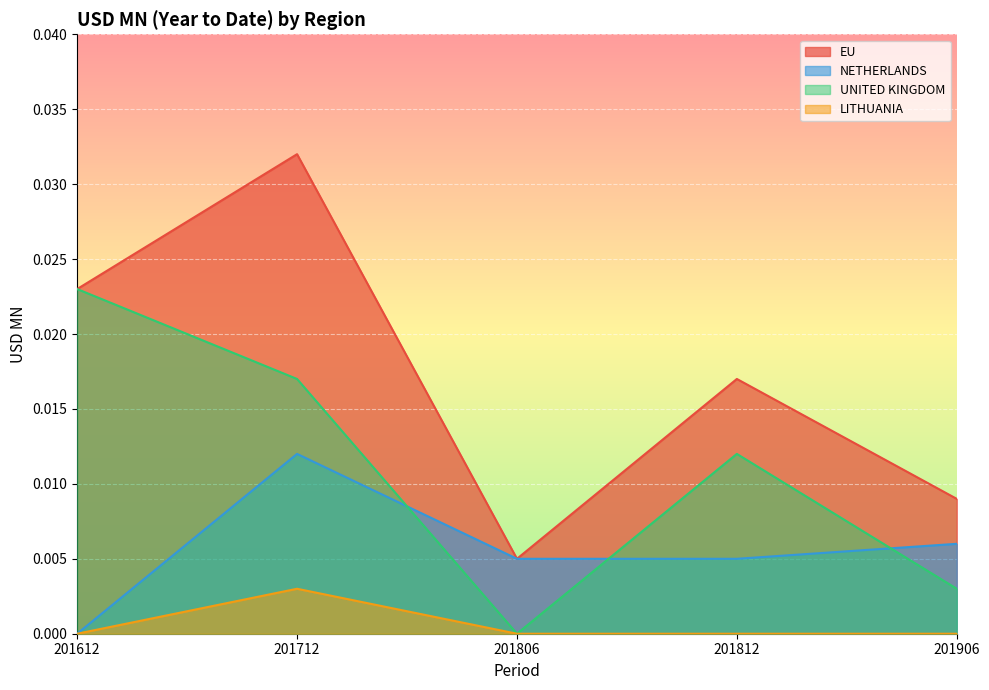

How many lines are shown in the chart?

4